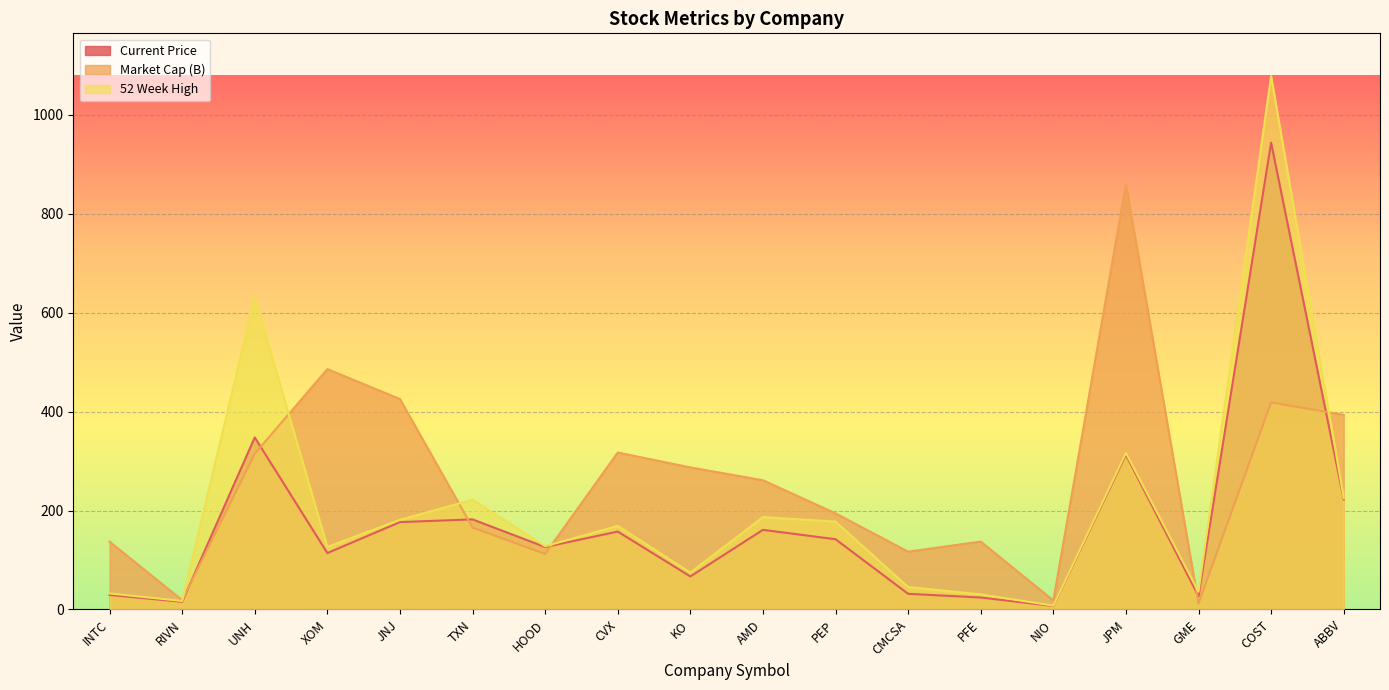

What is the average value of the Market Cap (B) series?

259.7